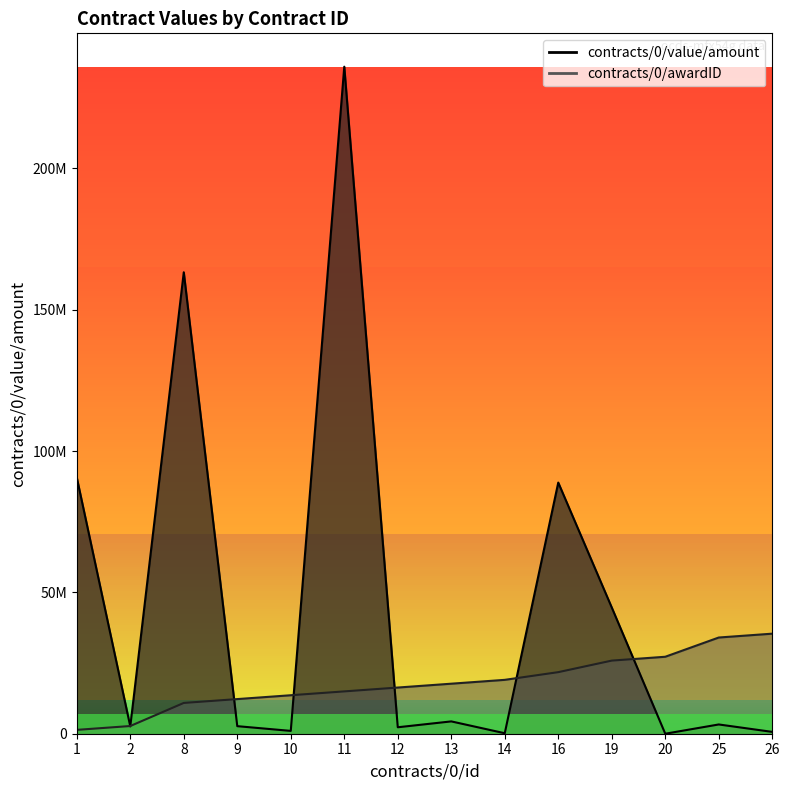

What is the sum of all contracts/0/awardID values?

253246153.8